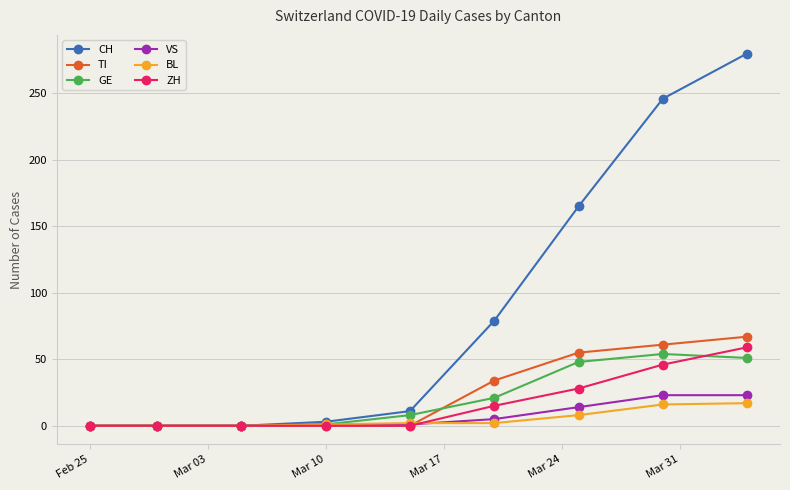

Which series has the largest range (max minus min)?

CH